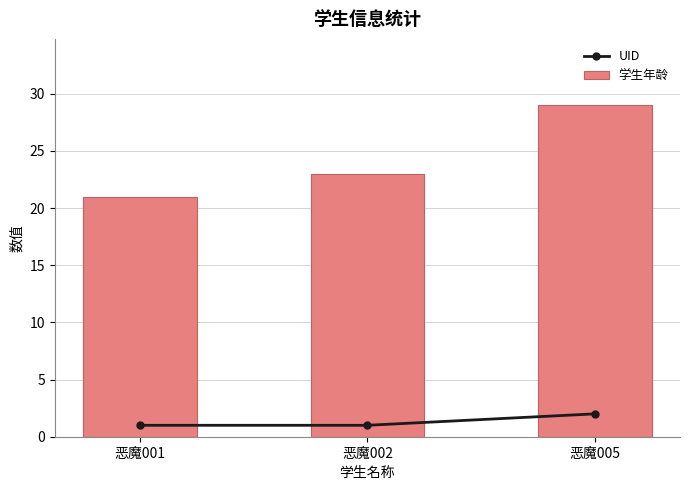

What is the difference between the highest and lowest values at 恶魔005?

27